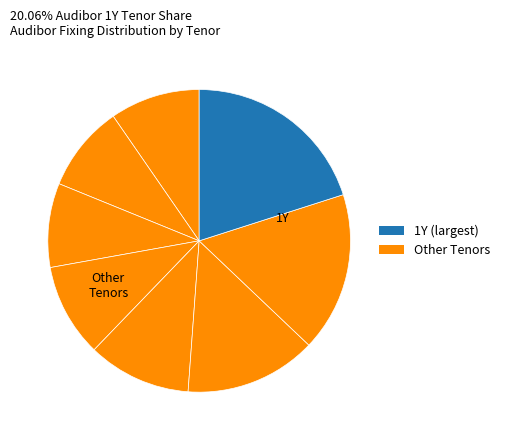

How many slices are in this pie chart?

8